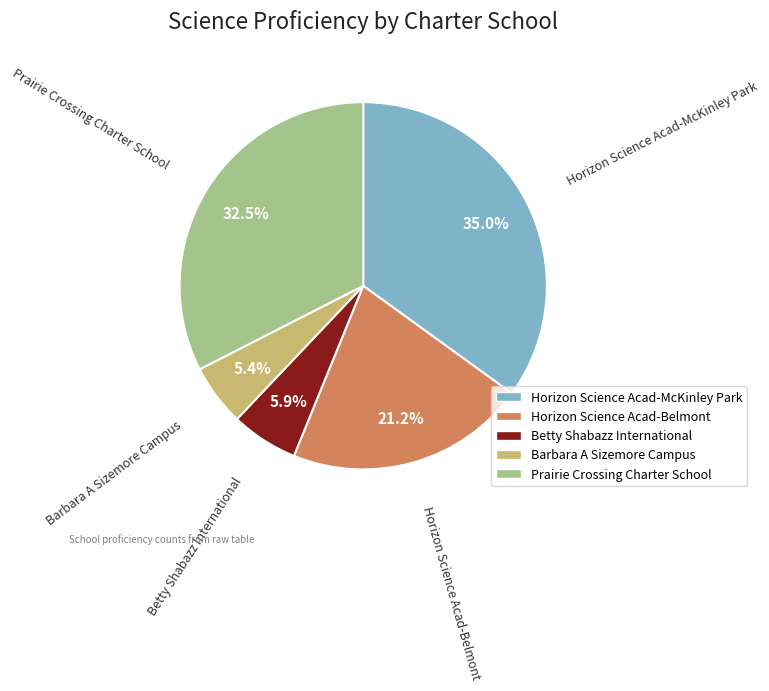

Is it true that Barbara A Sizemore Campus is 16% of the pie?

False